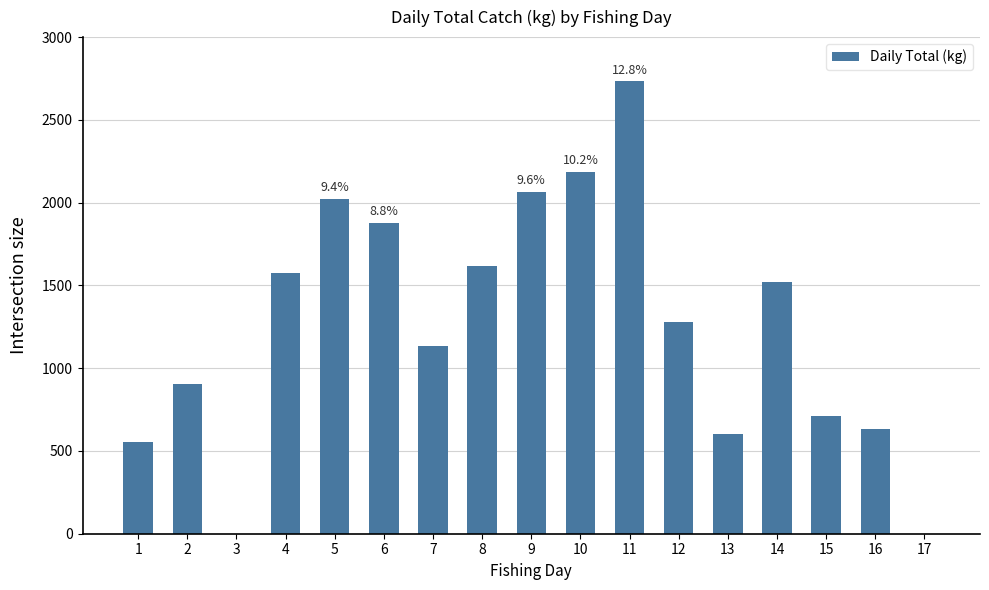

How many series are shown in this chart?

1